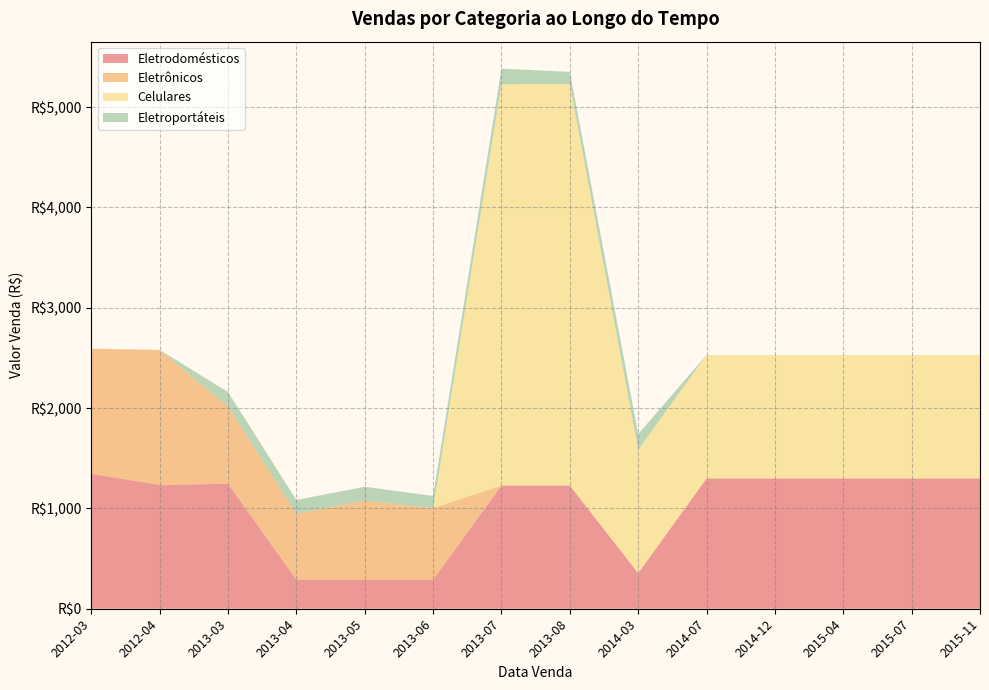

Reading right to left, list all the values displayed in this chart.

Eletrodomésticos: 2015-11=1299.0	2015-07=1299.0	2015-04=1299.0	2014-12=1299.0	2014-07=1299.0	2014-03=355.0	2013-08=1229.0	2013-07=1228.0	2013-06=290.0	2013-05=290.0	2013-04=290.0	2013-03=1245.9	2012-04=1234.1	2012-03=1345.9
Eletrônicos: 2015-11=0.0	2015-07=0.0	2015-04=0.0	2014-12=0.0	2014-07=0.0	2014-03=0.0	2013-08=0.0	2013-07=0.0	2013-06=713.0	2013-05=788.0	2013-04=655.0	2013-03=766.0	2012-04=1345.9	2012-03=1245.9
Celulares: 2015-11=1230.0	2015-07=1230.0	2015-04=1230.0	2014-12=1230.0	2014-07=1230.0	2014-03=1230.0	2013-08=3999.0	2013-07=3999.0	2013-06=0.0	2013-05=0.0	2013-04=0.0	2013-03=0.0	2012-04=0.0	2012-03=0.0
Eletroportáteis: 2015-11=0.0	2015-07=0.0	2015-04=0.0	2014-12=0.0	2014-07=0.0	2014-03=156.0	2013-08=123.0	2013-07=156.0	2013-06=121.0	2013-05=138.0	2013-04=139.0	2013-03=148.0	2012-04=0.0	2012-03=0.0